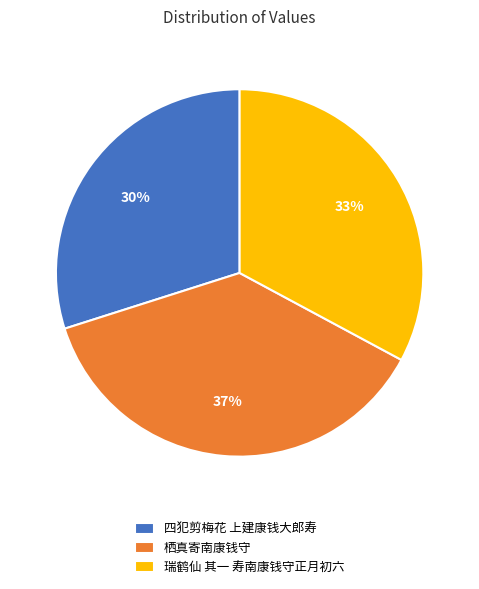

Does 栖真寄南康钱守 account for over 50% of the chart?

No